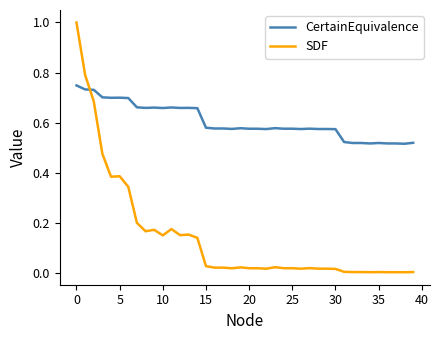

How many series are shown in this chart?

2